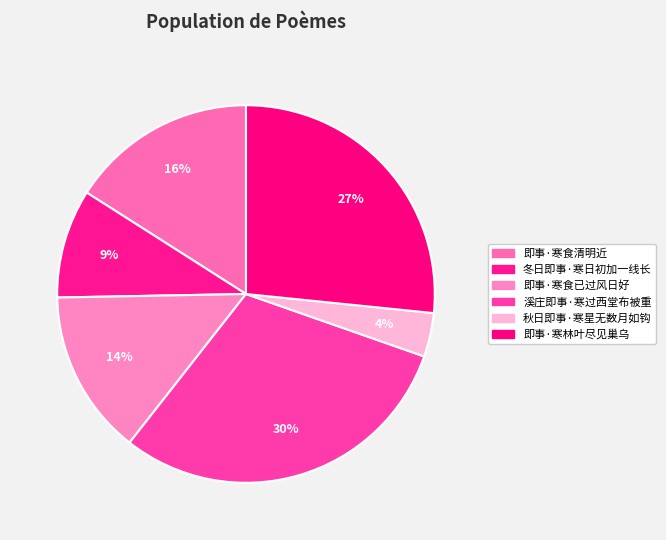

To the nearest percent, what is the average slice percentage?

17%